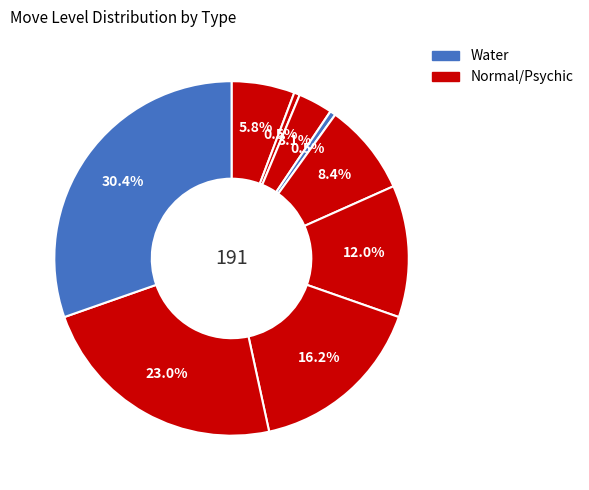

How many slices are in this pie chart?

9